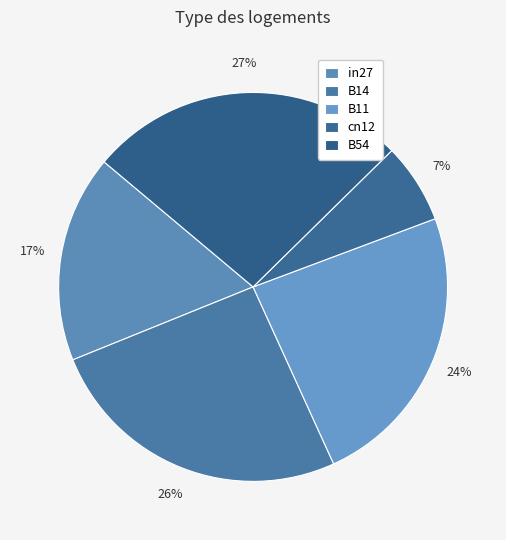

To the nearest percent, what is the average slice percentage?

20%